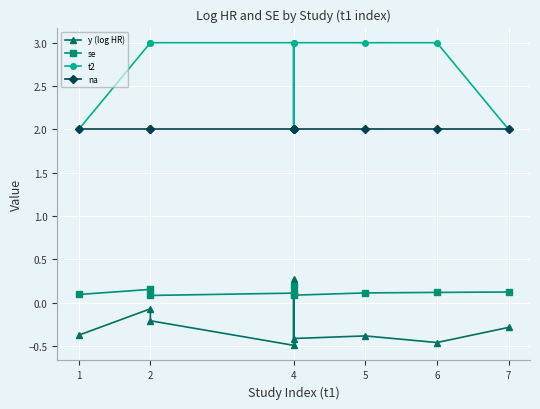

Reading left to right, extract all data points from this chart.

y (log HR): -0.4	-0.1	-0.2	-0.5	0.3	-0.4	-0.4	-0.5	-0.3
se: 0.1	0.2	0.1	0.1	0.2	0.1	0.1	0.1	0.1
t2: 2.0	3.0	3.0	3.0	2.0	3.0	3.0	3.0	2.0
na: 2.0	2.0	2.0	2.0	2.0	2.0	2.0	2.0	2.0